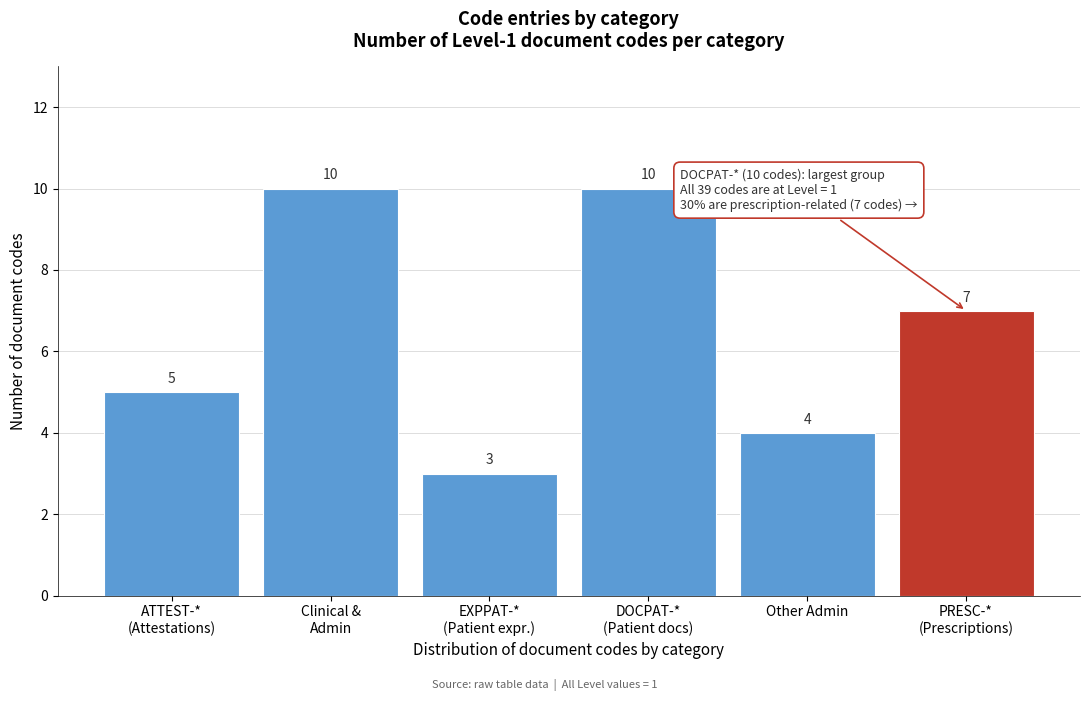

Reading right to left, extract all data points from this chart.

7	4	10	3	10	5